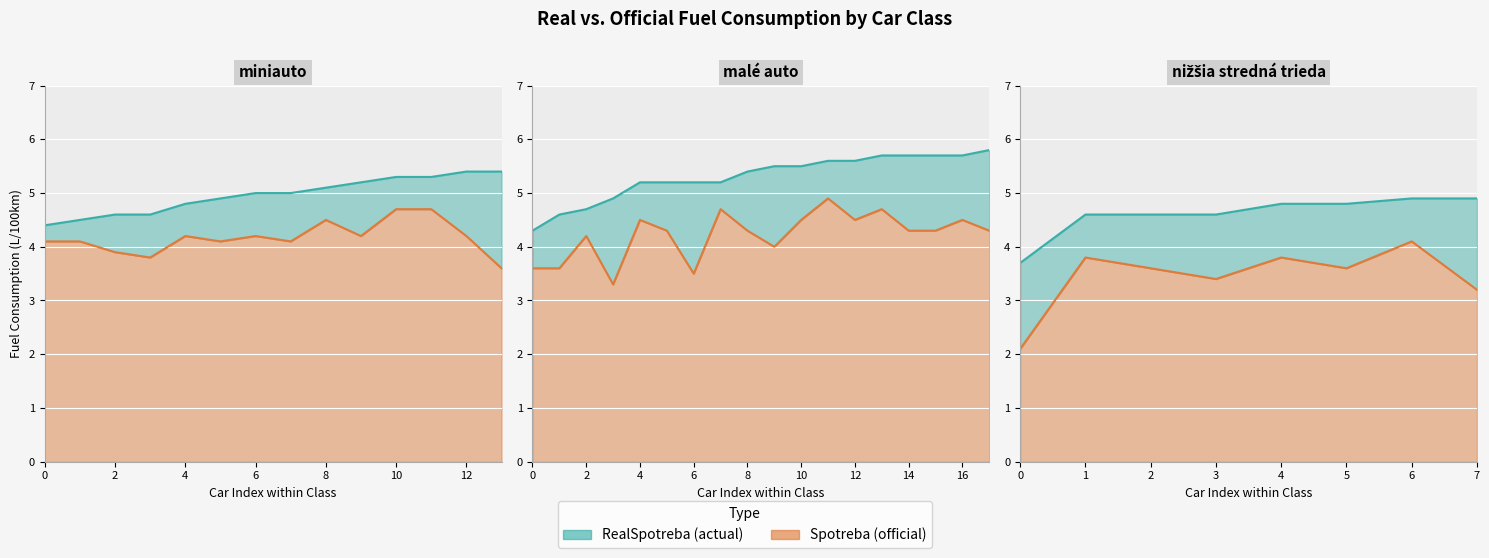

Count the number of data series in this chart.

2